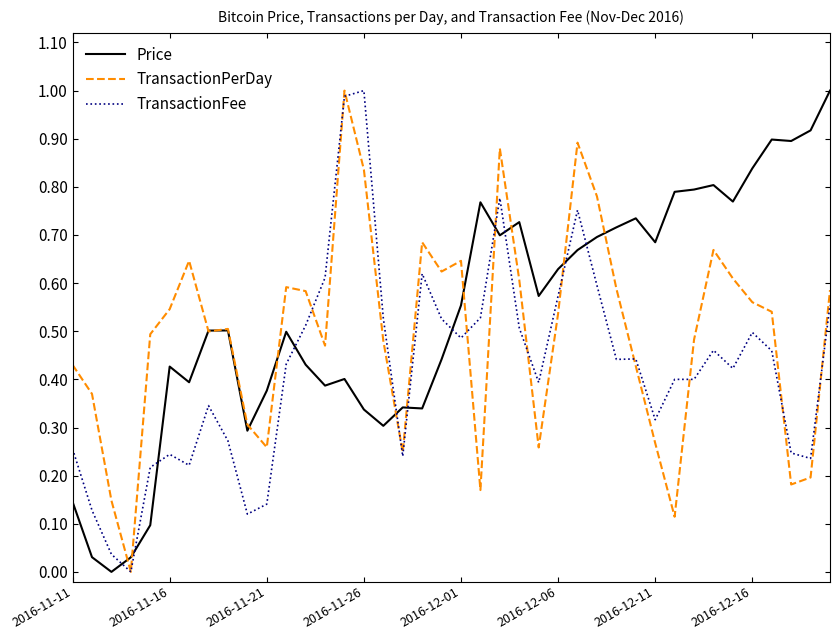

List the series in order of their overall mean, lowest first.

TransactionFee, TransactionPerDay, Price